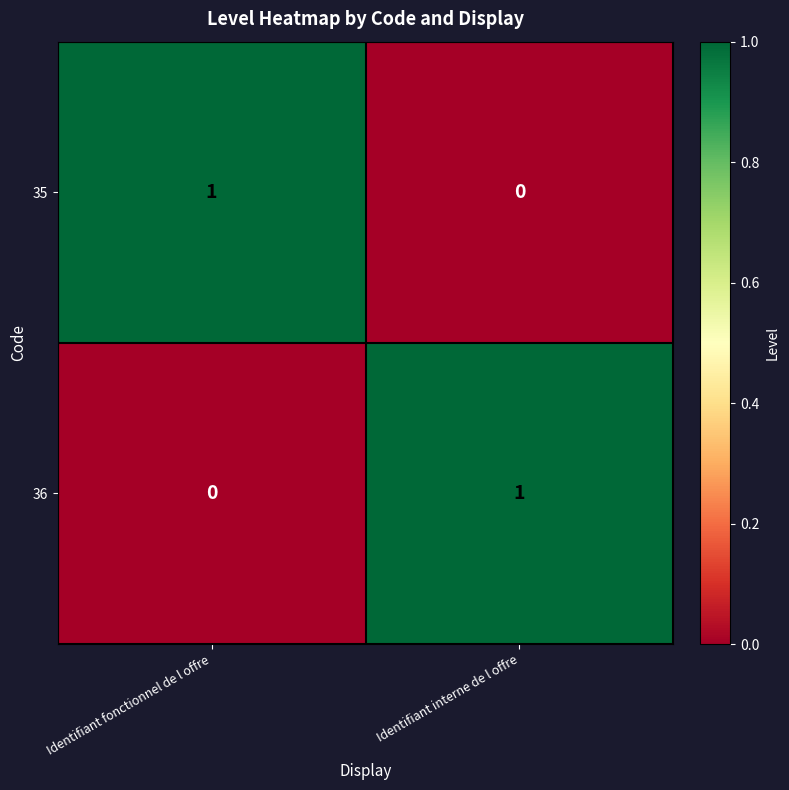

What is the spread (max minus min) of values at Identifiant fonctionnel de l offre?

1